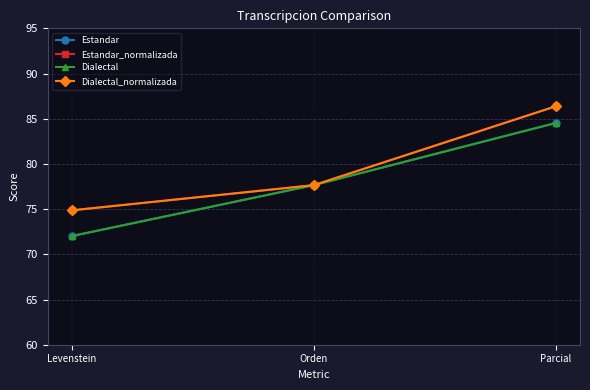

Which series has the largest total across all categories?

Estandar_normalizada